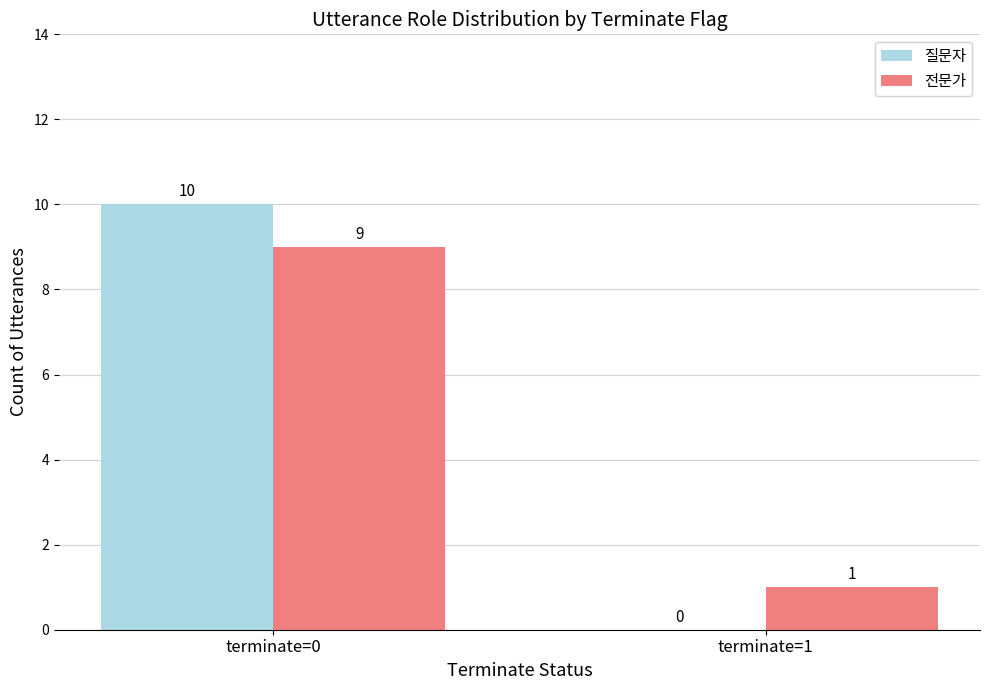

What is the approximate value of 전문가 at terminate=0?

9